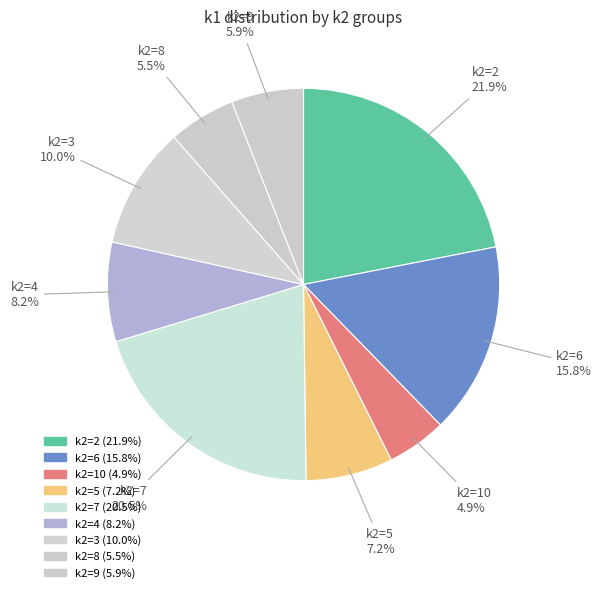

Count the number of slices in the pie.

9